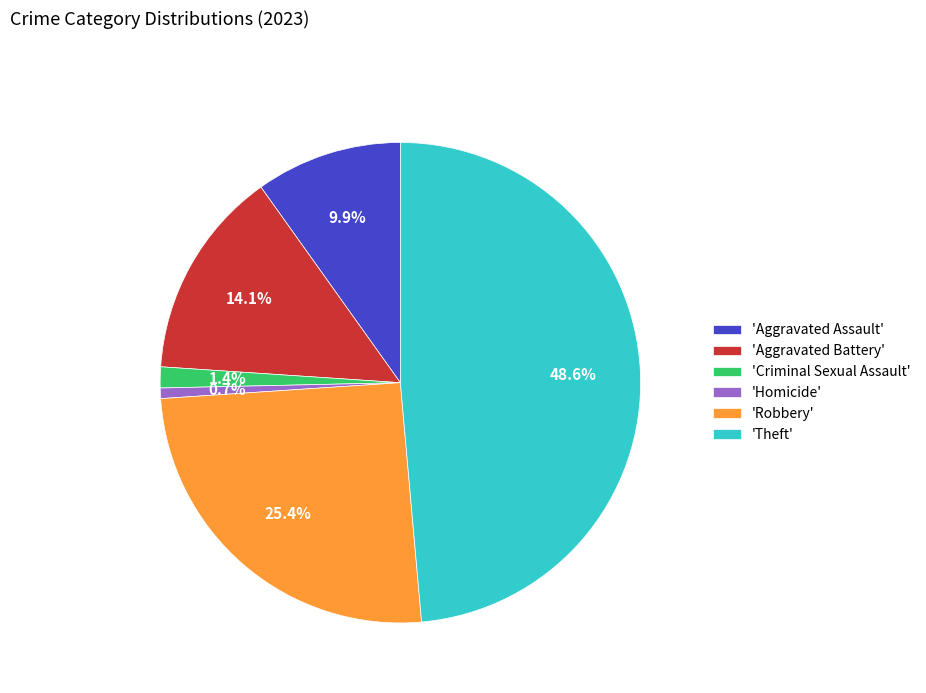

Rank the categories by value from lowest to highest.

'Homicide', 'Criminal Sexual Assault', 'Aggravated Assault', 'Aggravated Battery', 'Robbery', 'Theft'